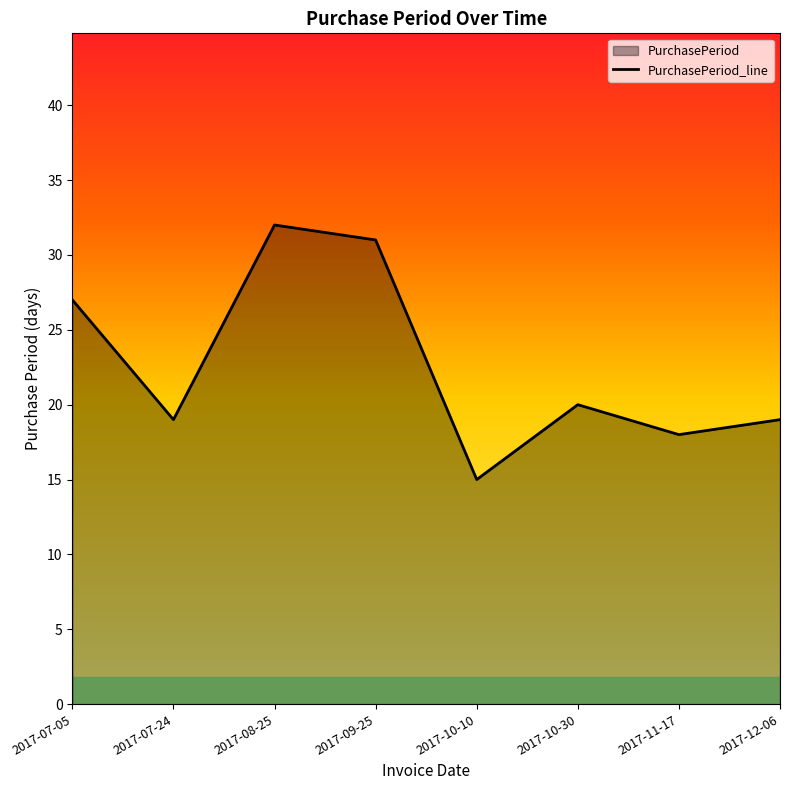

Count the number of values greater than 20.

3